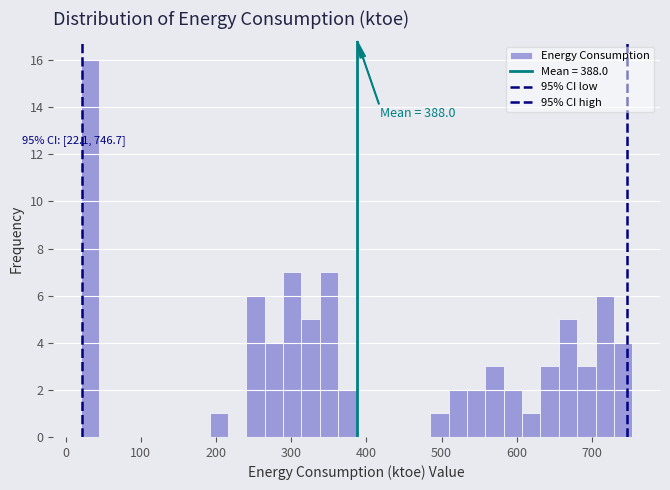

Around what value on the x-axis is the tallest bar? Give the approximate position of its centre, as read against the axis.

30